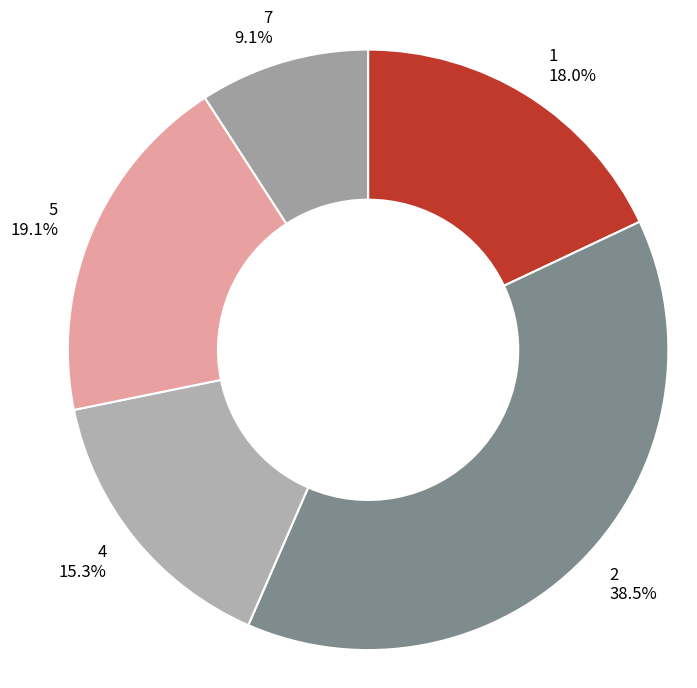

To the nearest percent, what is the average slice percentage?

20%